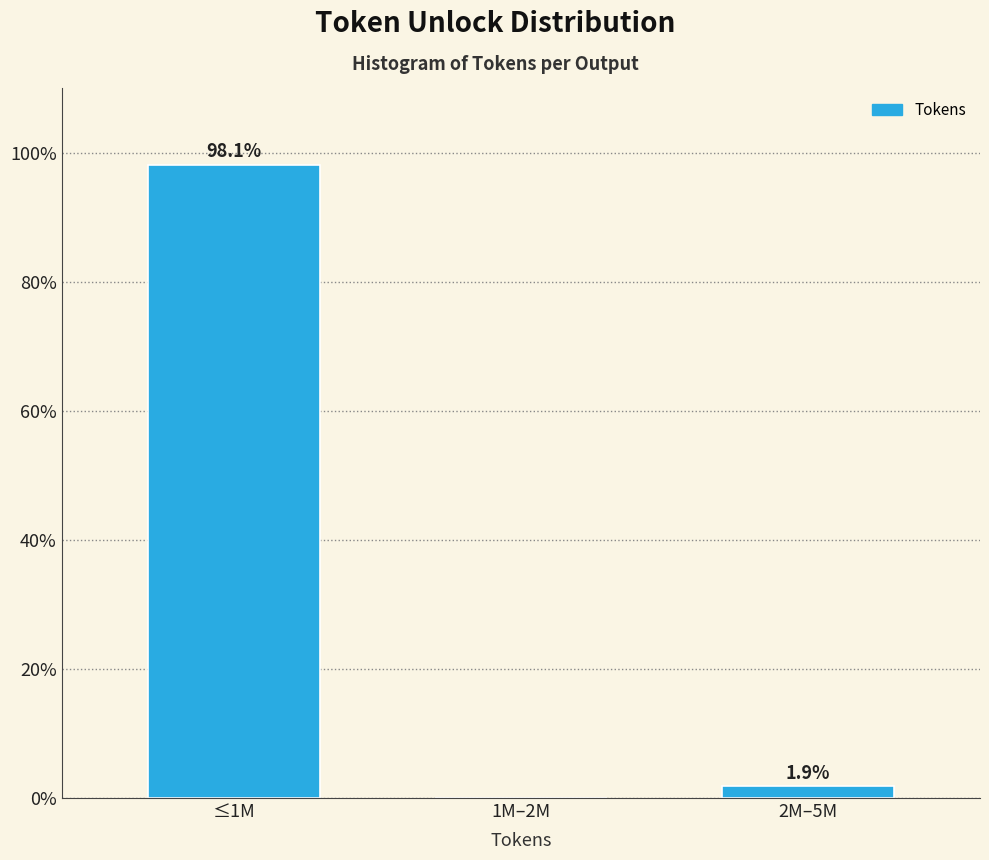

Reading left to right, transcribe all the data shown in this chart.

≤1M=98.1	1M–2M=0.0	2M–5M=1.9